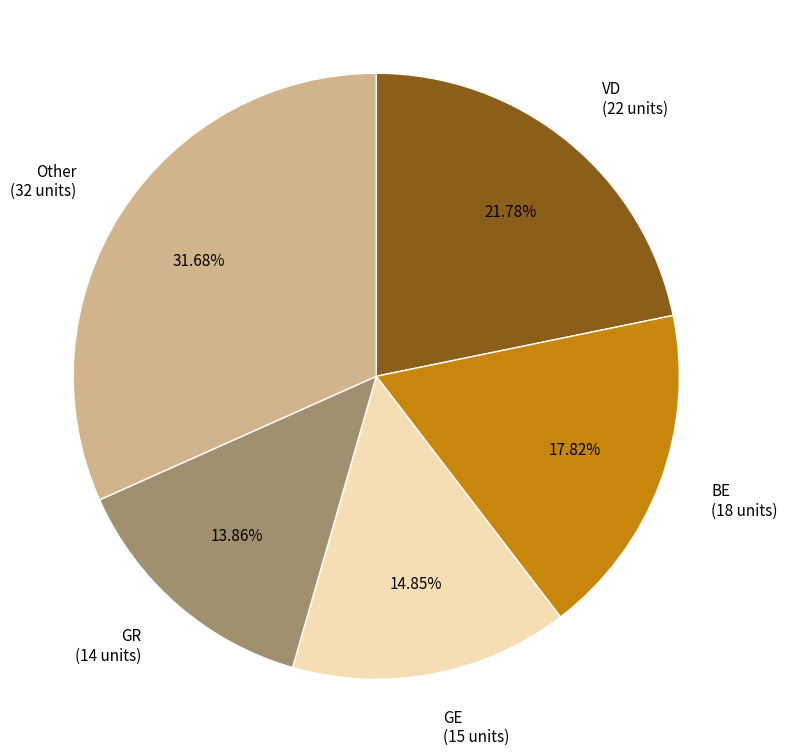

Does any single category account for the majority?

No